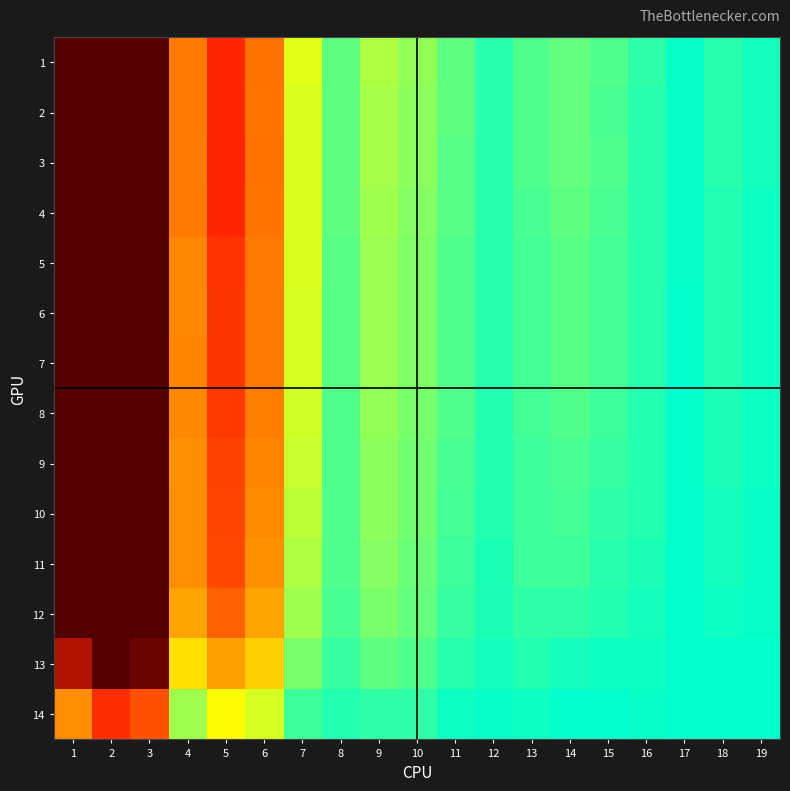

List the series in order of their peak value, lowest first.

14, 1, 2, 3, 4, 5, 6, 7, 8, 9, 10, 11, 12, 13